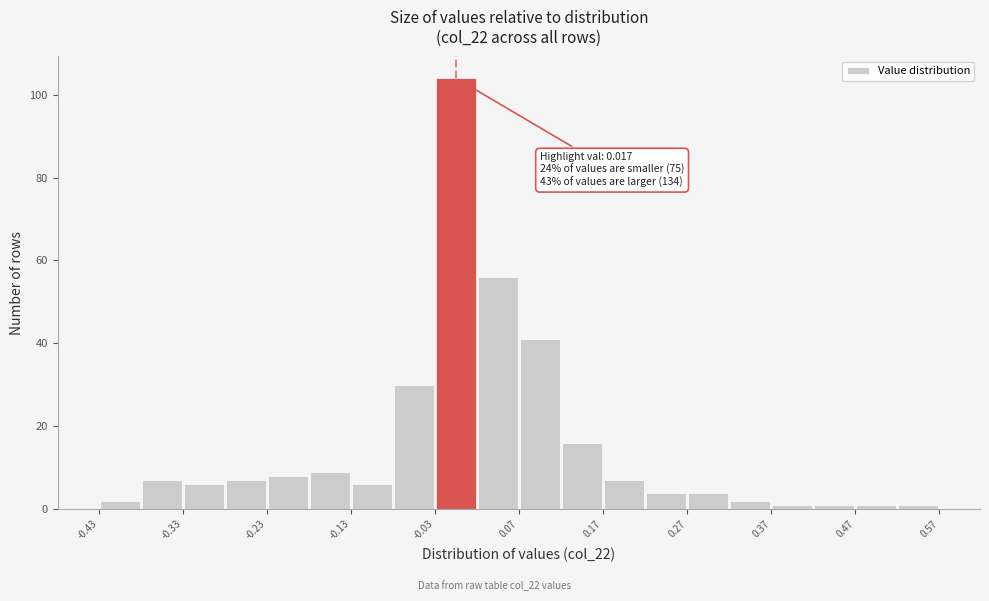

Which range on the x-axis has the tallest bar?

-0.03 to 0.02